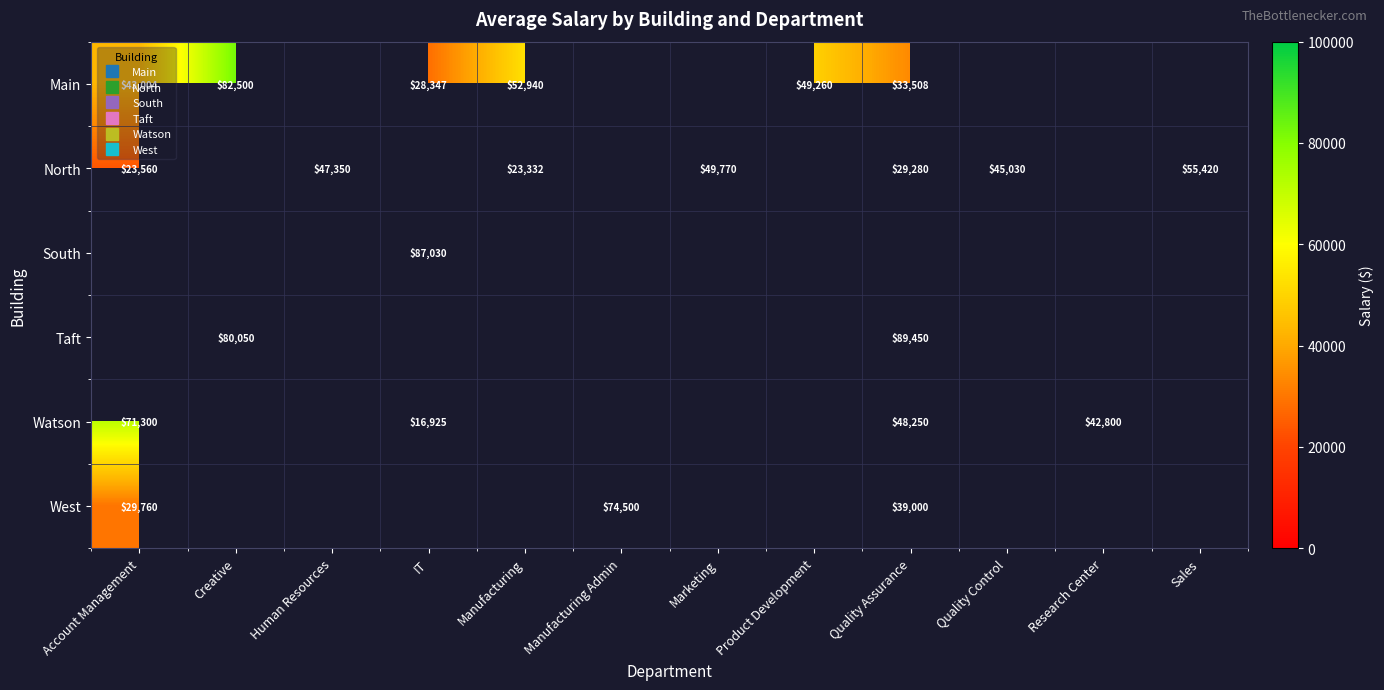

What value does the Main series have at Creative?

82500.0